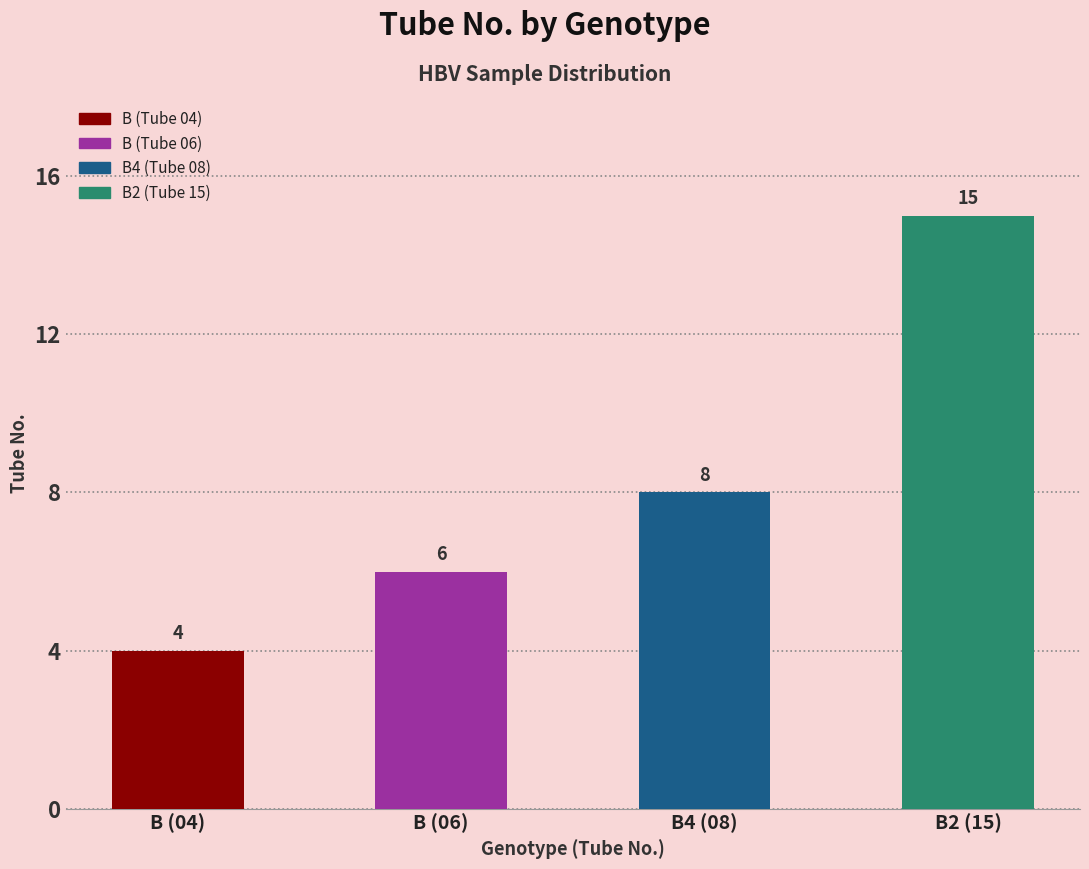

Are the bars grouped side by side (vs. stacked)?

No